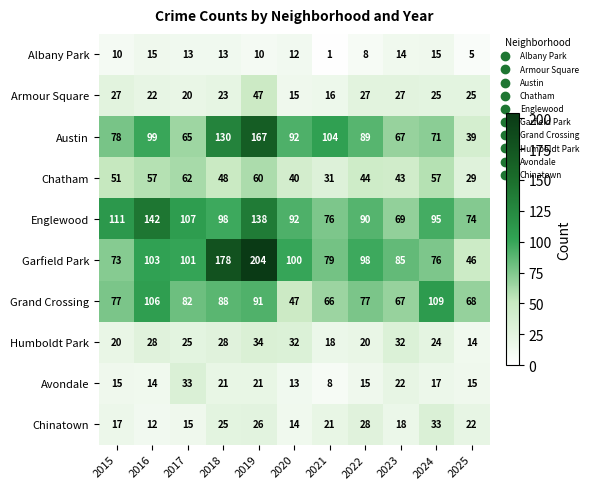

Where does the Chinatown series first go above 21?

2018